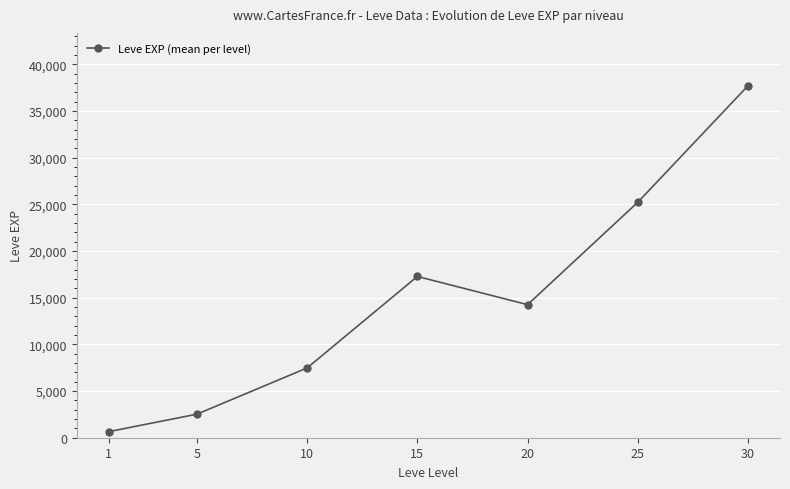

What is the ratio of the value at 30 to the value at 15?

2.2